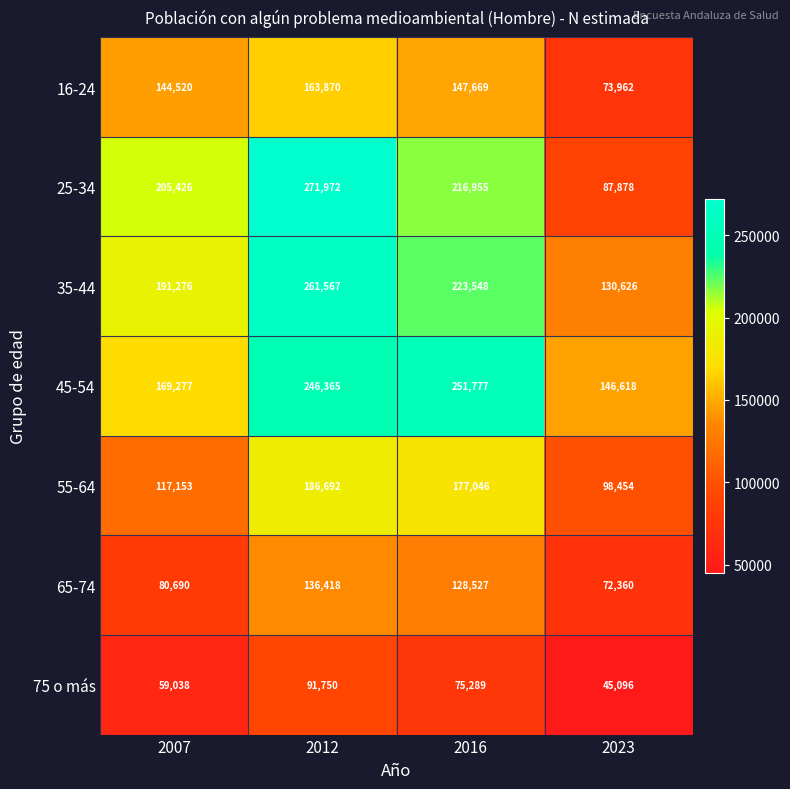

At which label does 45-54 reach its minimum?

2023